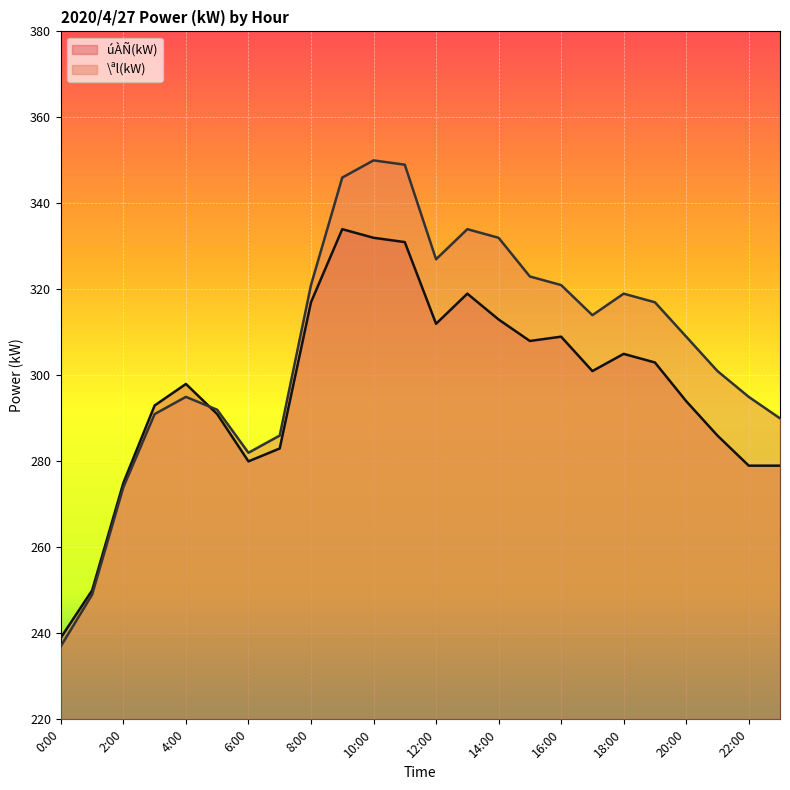

Where is the first local minimum for úÀÑ(kW)?

6:00